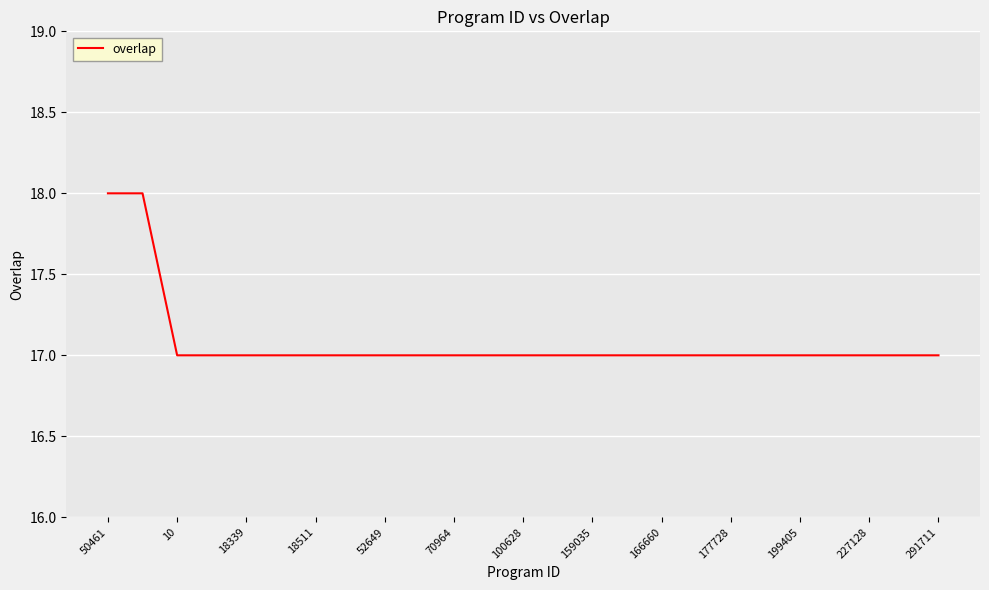

What is the smallest value displayed?

17